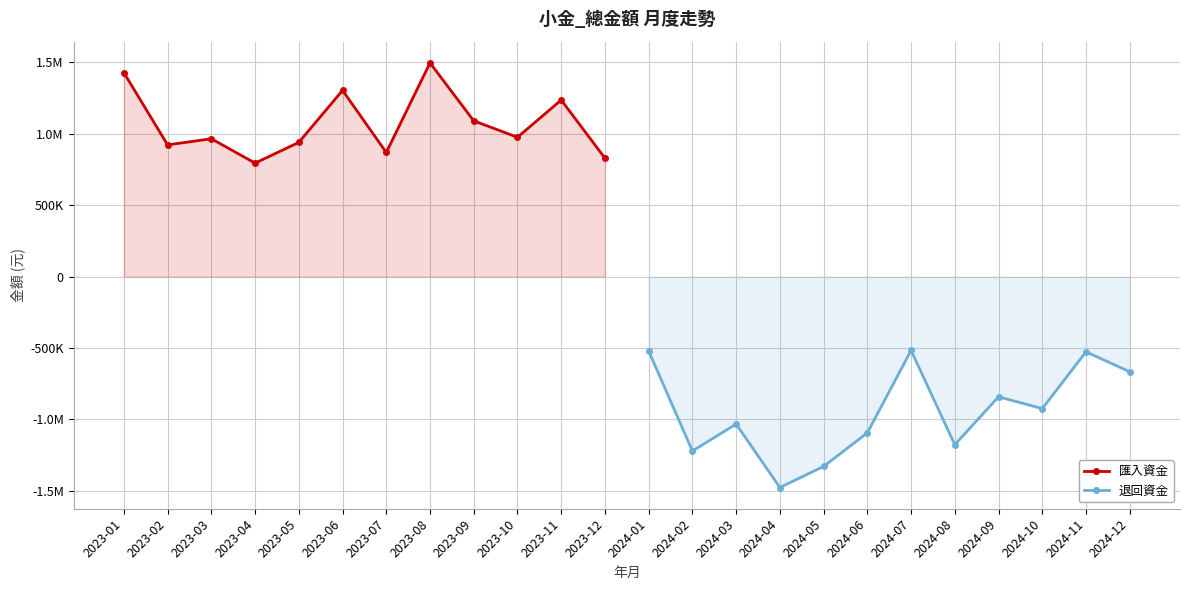

What is the difference between the maximum and second lowest values in the 退回資金 series?

812682